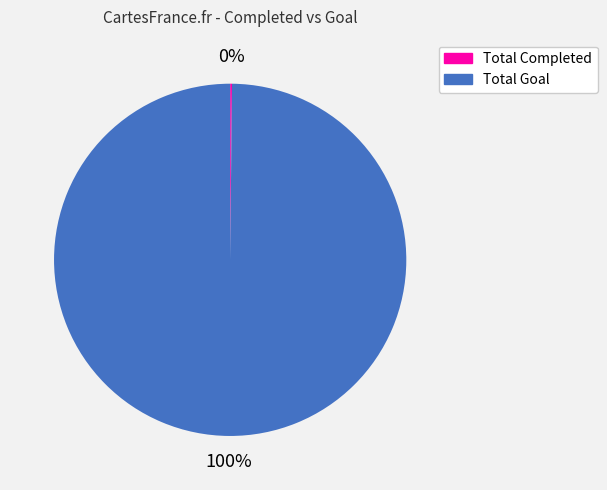

Does any single category account for the majority?

Yes